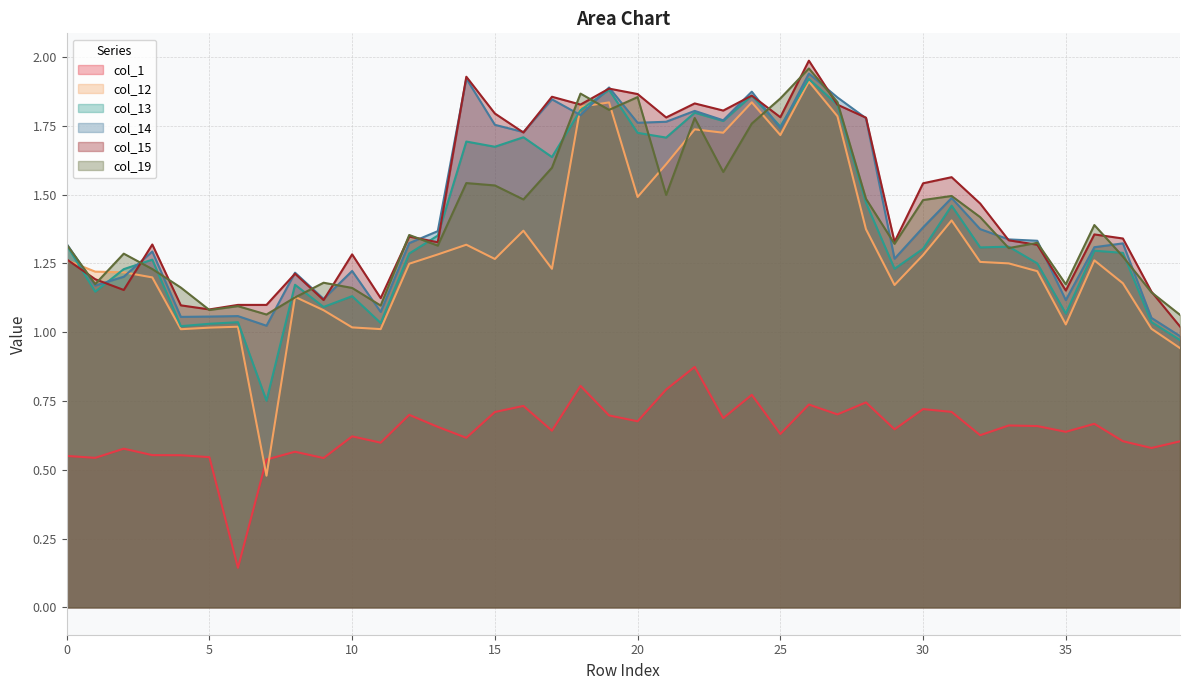

What is the difference between the maximum and minimum values in the col_1 series?

0.7